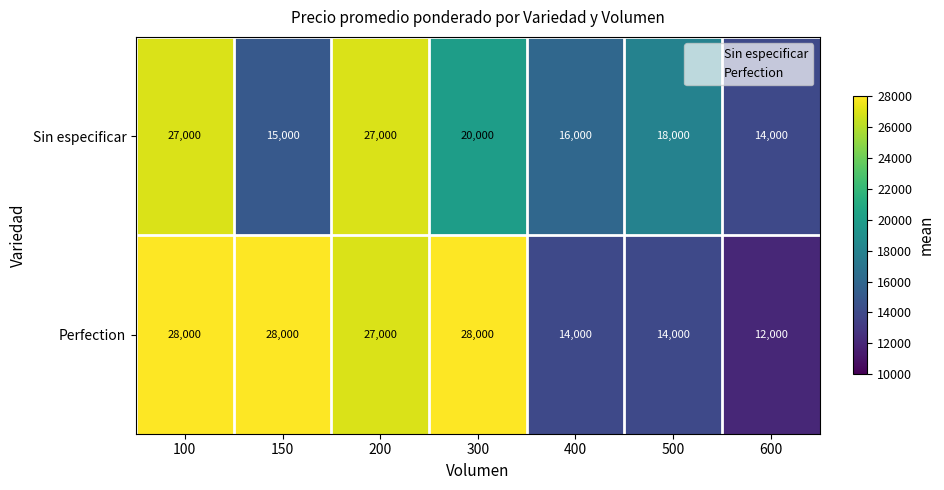

List the series in order of their overall mean, lowest first.

Sin especificar, Perfection